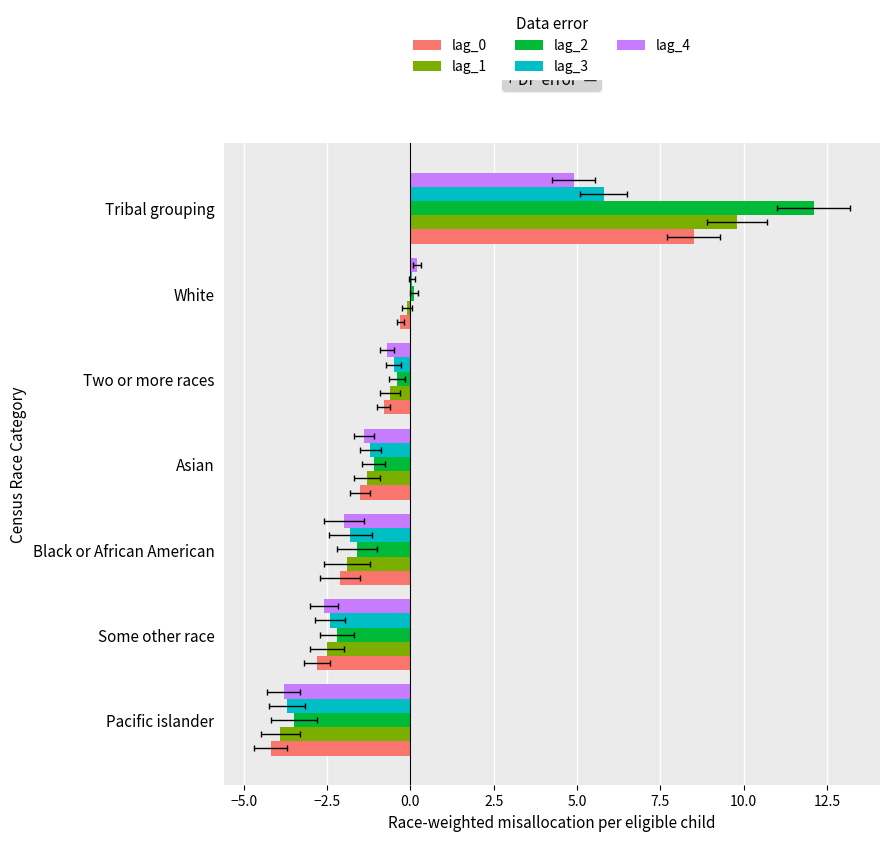

Which series has the widest spread of values?

lag_2